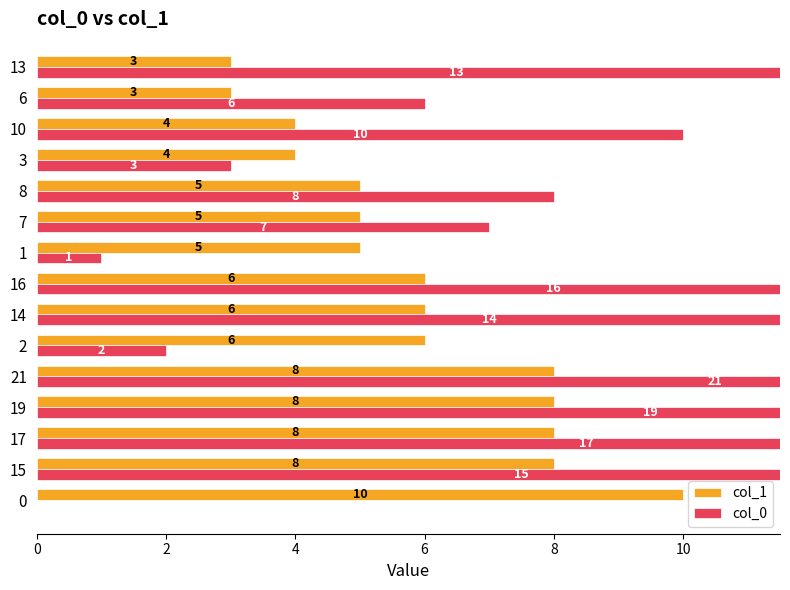

How many bars are there in each group?

2